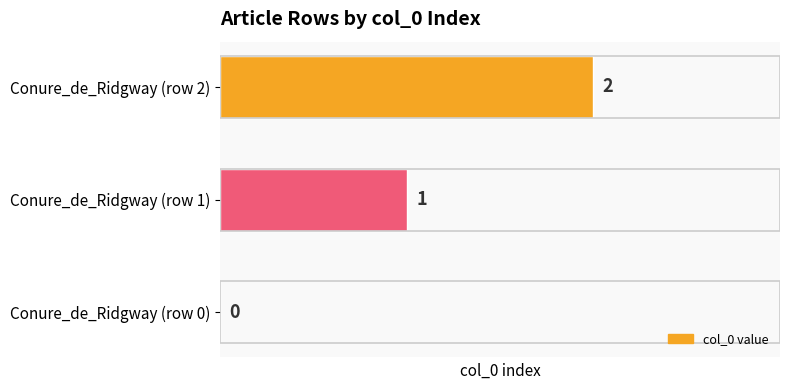

How many values are between 0 and 2?

3